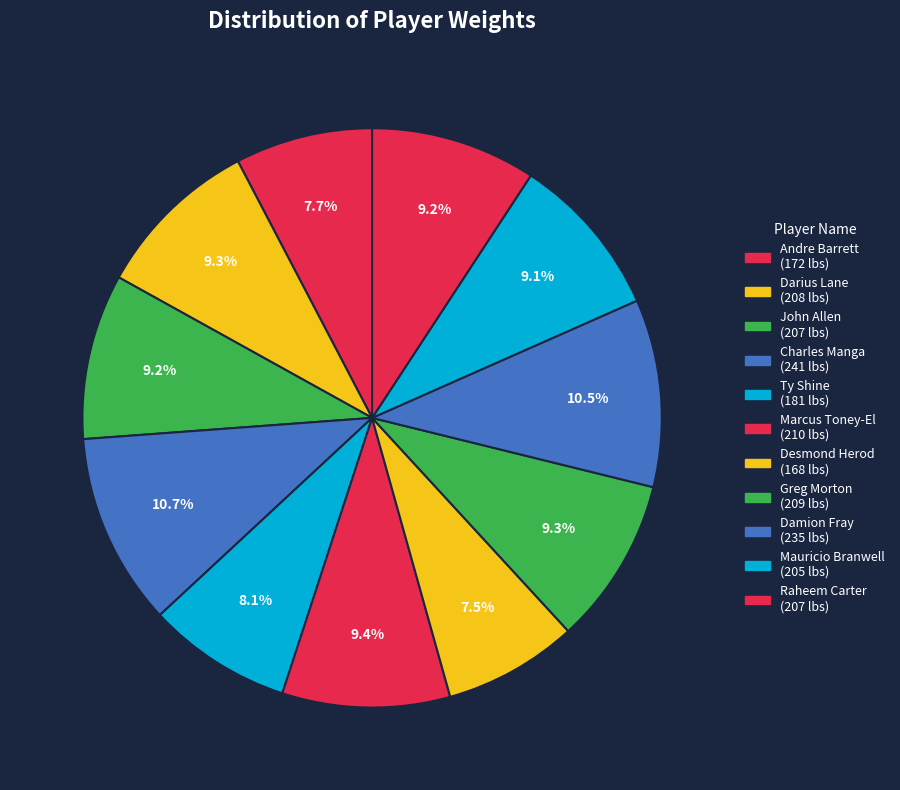

The Ty Shine slice represents 16% of the pie. True or false?

False